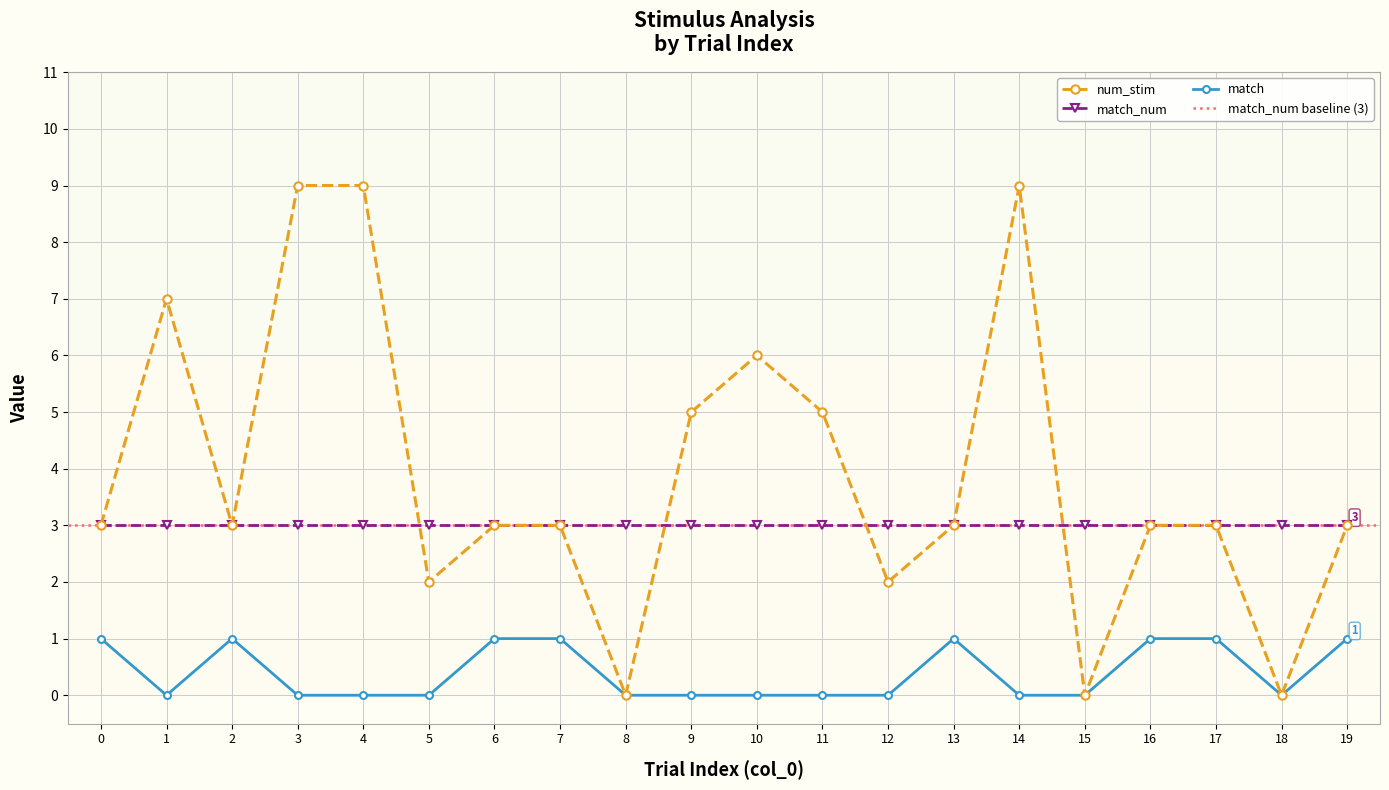

Read the num_stim value at 17.

3